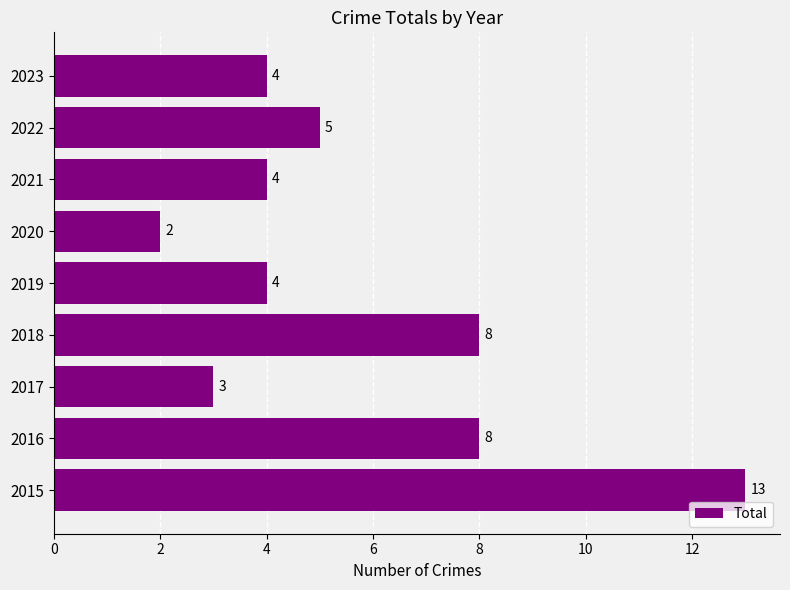

Does the chart contain stacked bars?

No